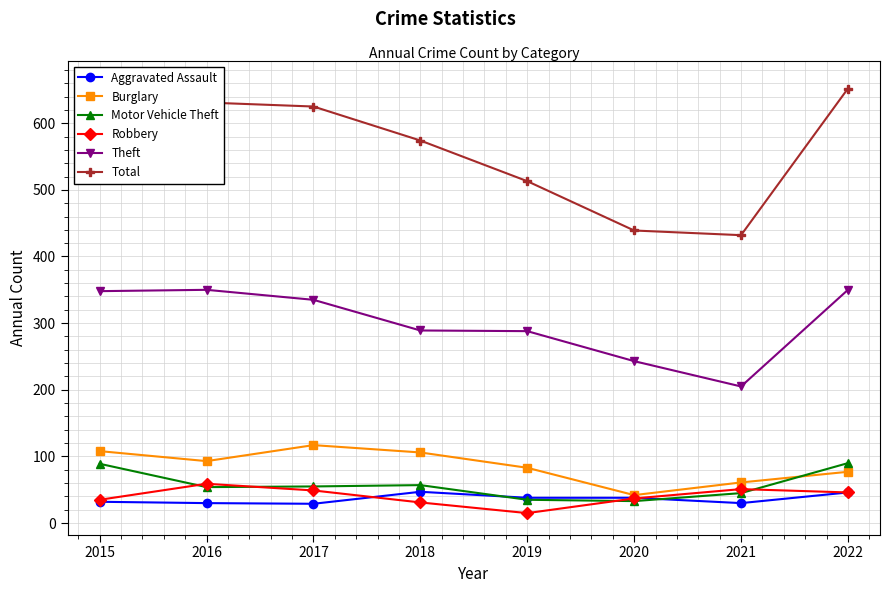

What is the spread (max minus min) of values at 2020?

406